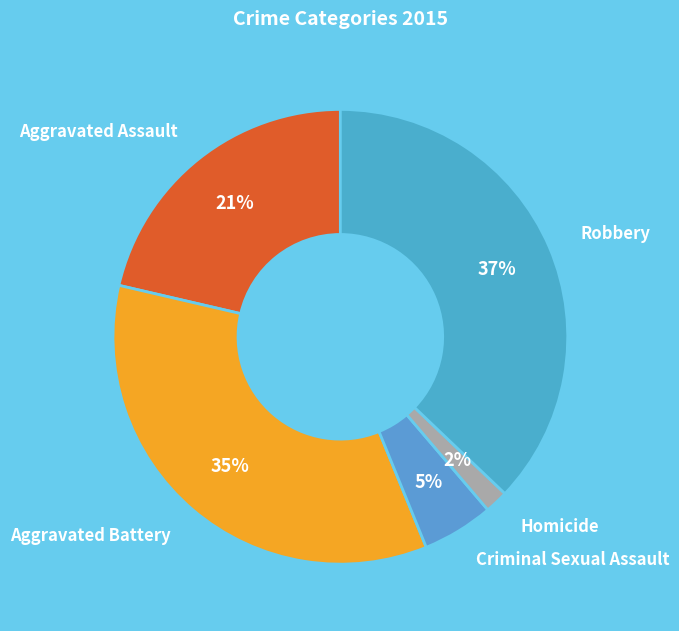

The Robbery slice represents 45% of the pie. True or false?

False